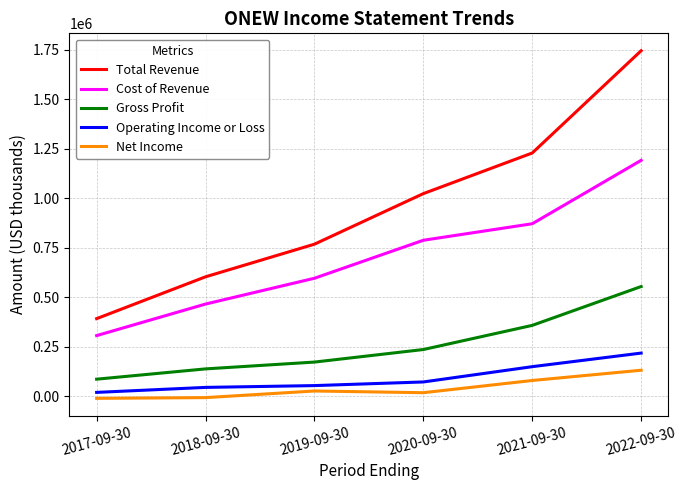

At how many categories does at least one series exceed 374319?

6